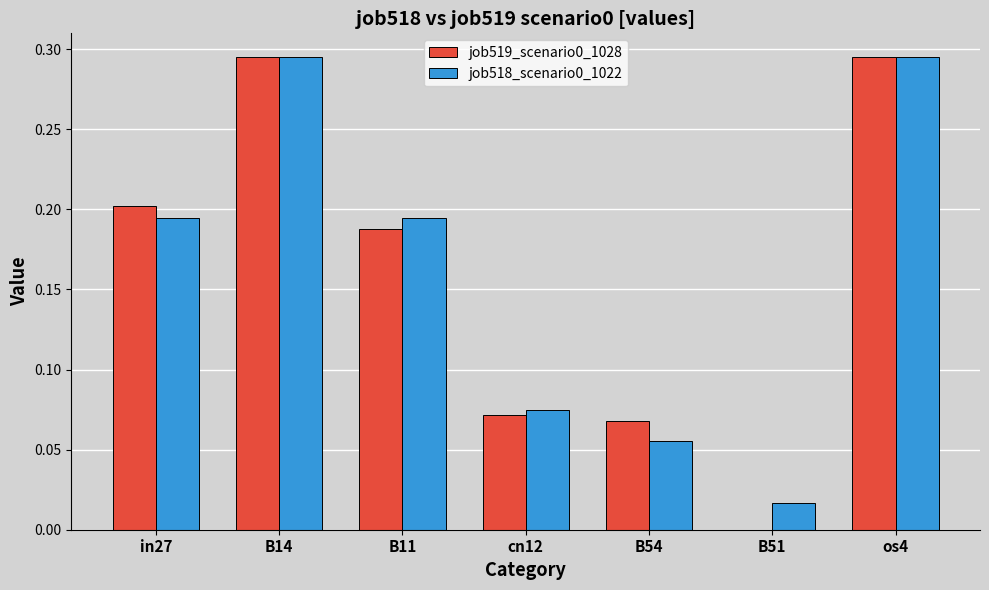

The value of job518_scenario0_1022 at B51 is 0.0. True or false?

True